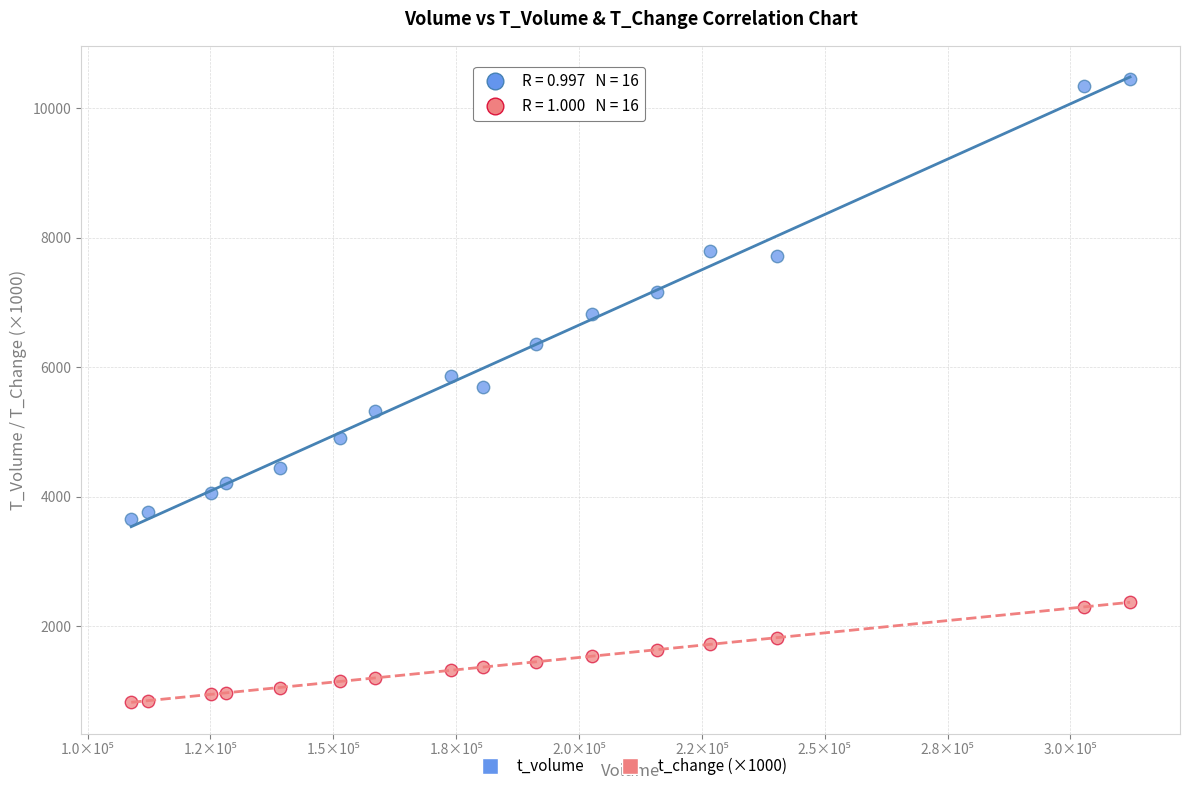

Across all data points, what is the range of X values (max minus min)?

203257